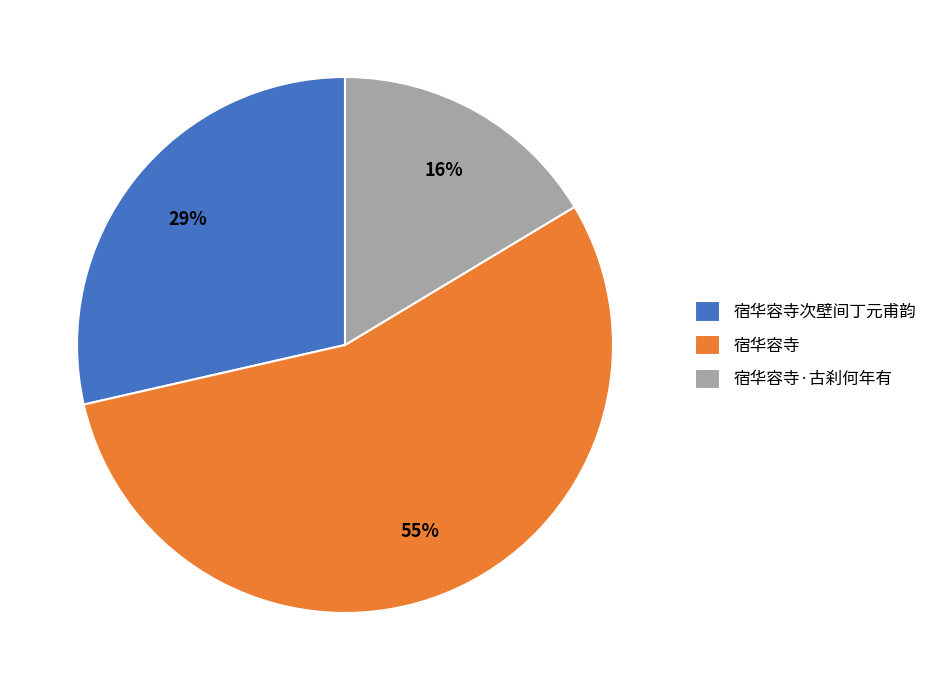

True or false: 宿华容寺·古刹何年有 accounts for 30% of the total.

False